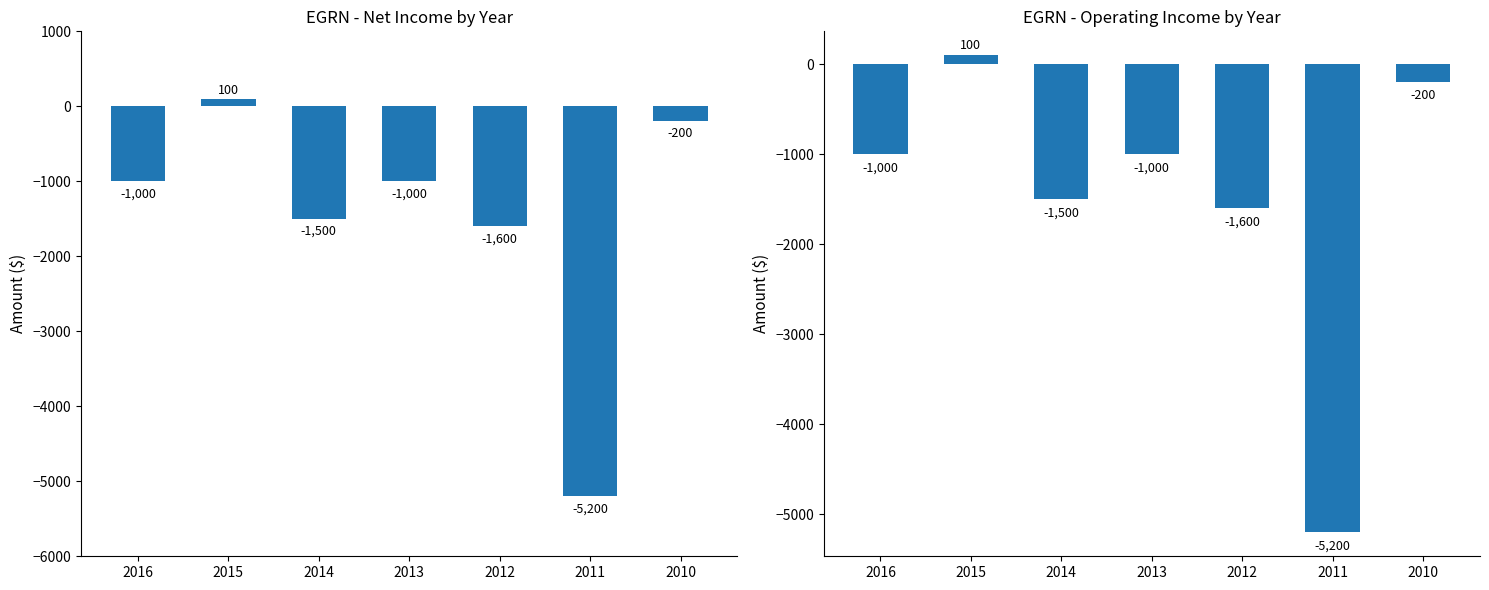

Reading right to left, list all the values displayed in this chart.

Net Income: 2010=-200	2011=-5200	2012=-1600	2013=-1000	2014=-1500	2015=100	2016=-1000
Operating Income or Loss: 2010=-200	2011=-5200	2012=-1600	2013=-1000	2014=-1500	2015=100	2016=-1000